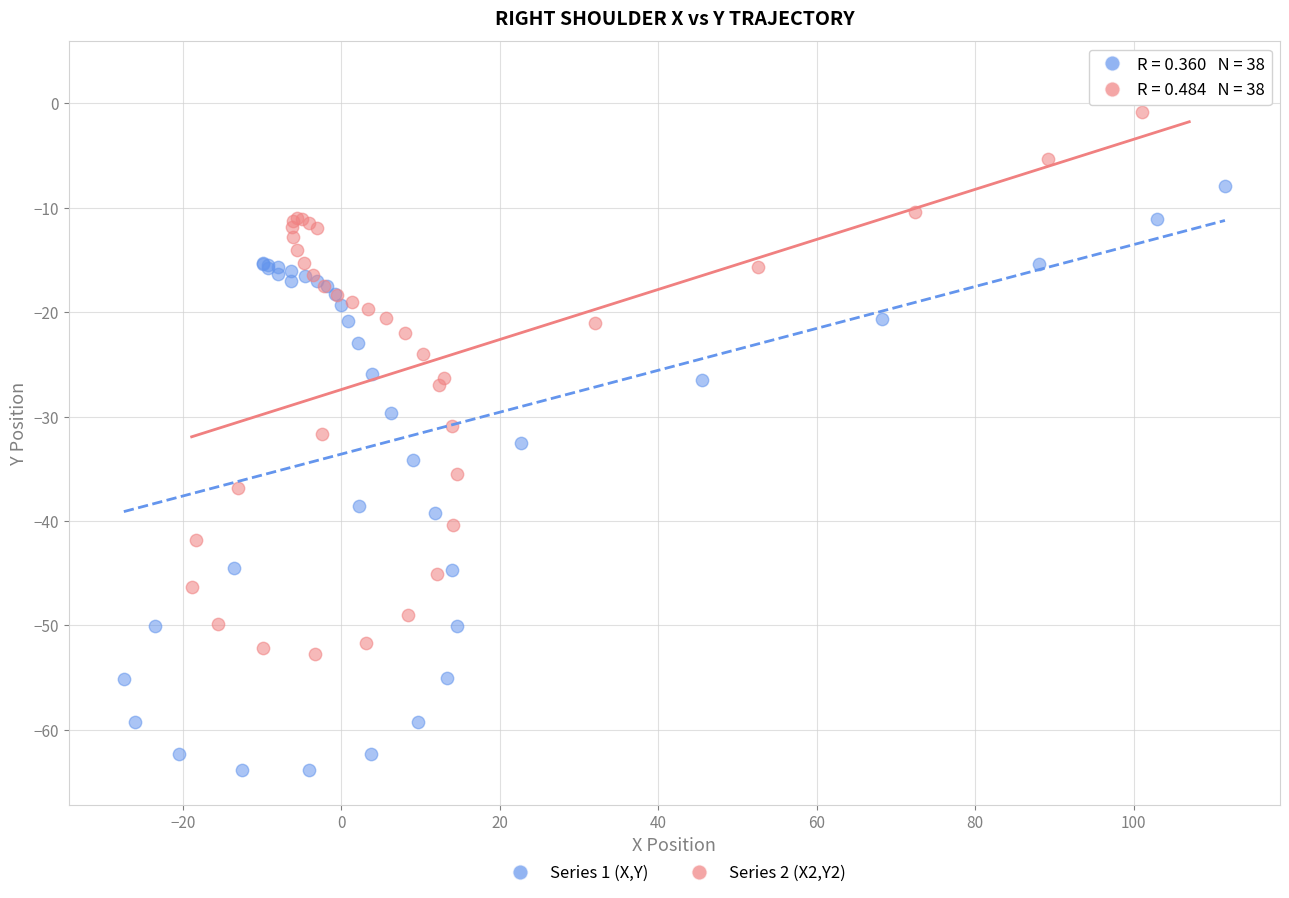

Which series contains the lowest Y value?

Series 1 (X,Y)